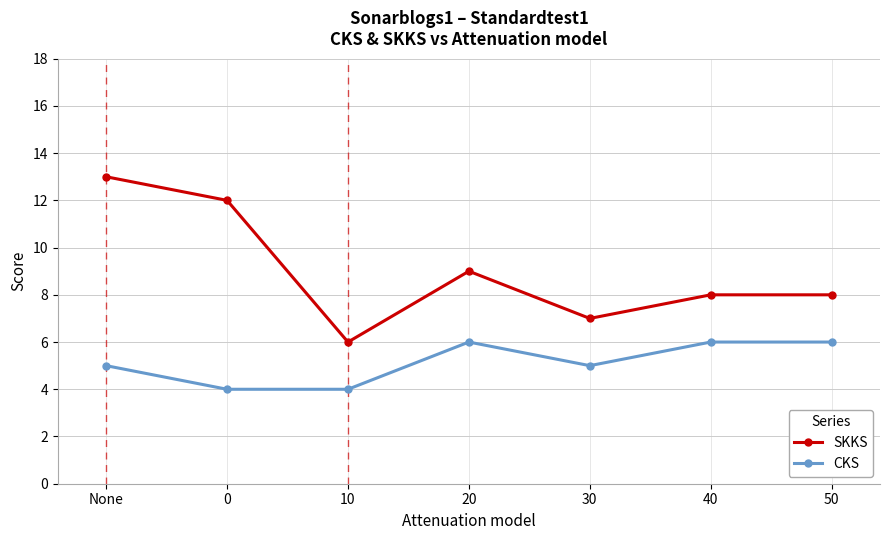

What is the total value across all series at 10?

10